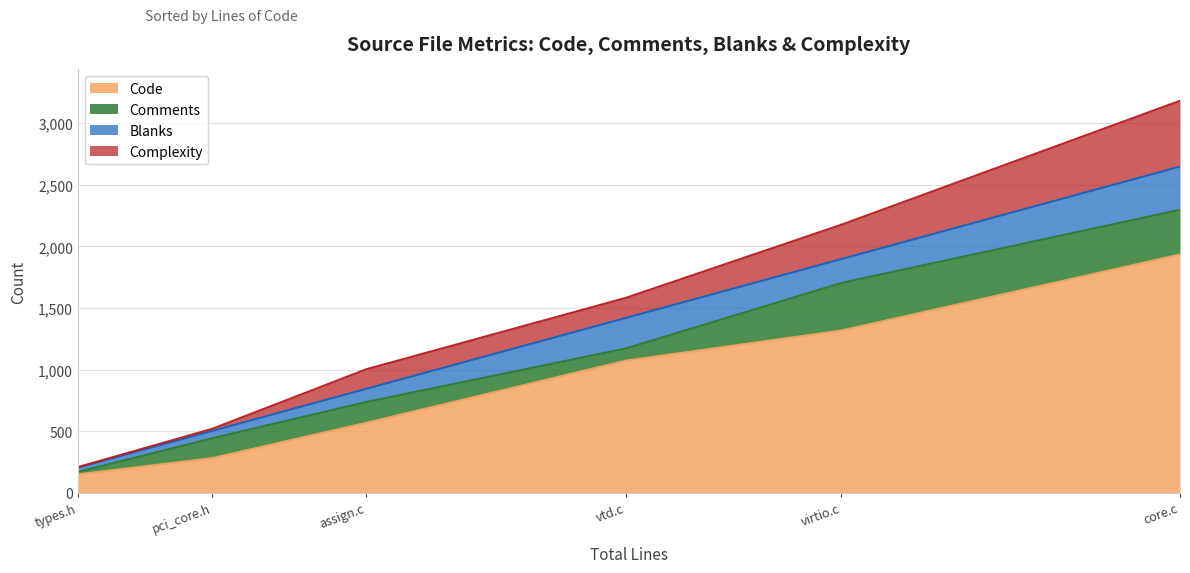

True or false: Comments and Code cross at least once.

False